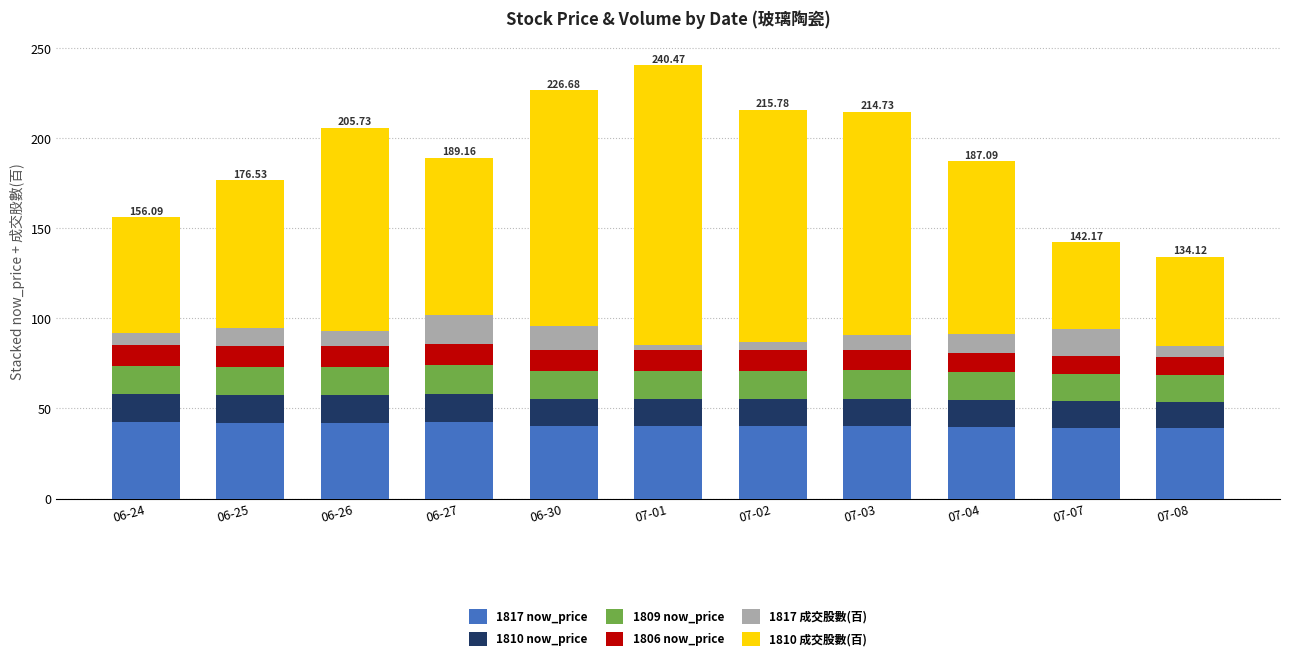

Where does the 1817 now_price series first go above 40?

06-24